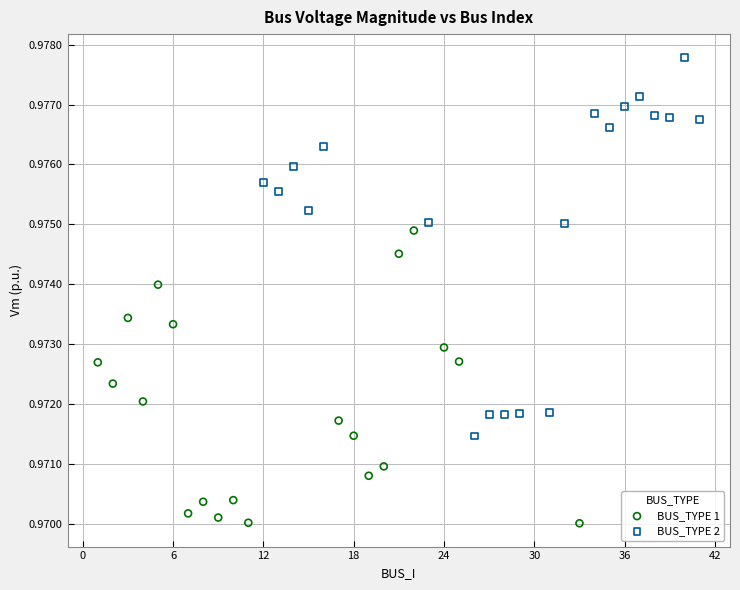

Which series has the widest spread of Y values?

BUS_TYPE 2